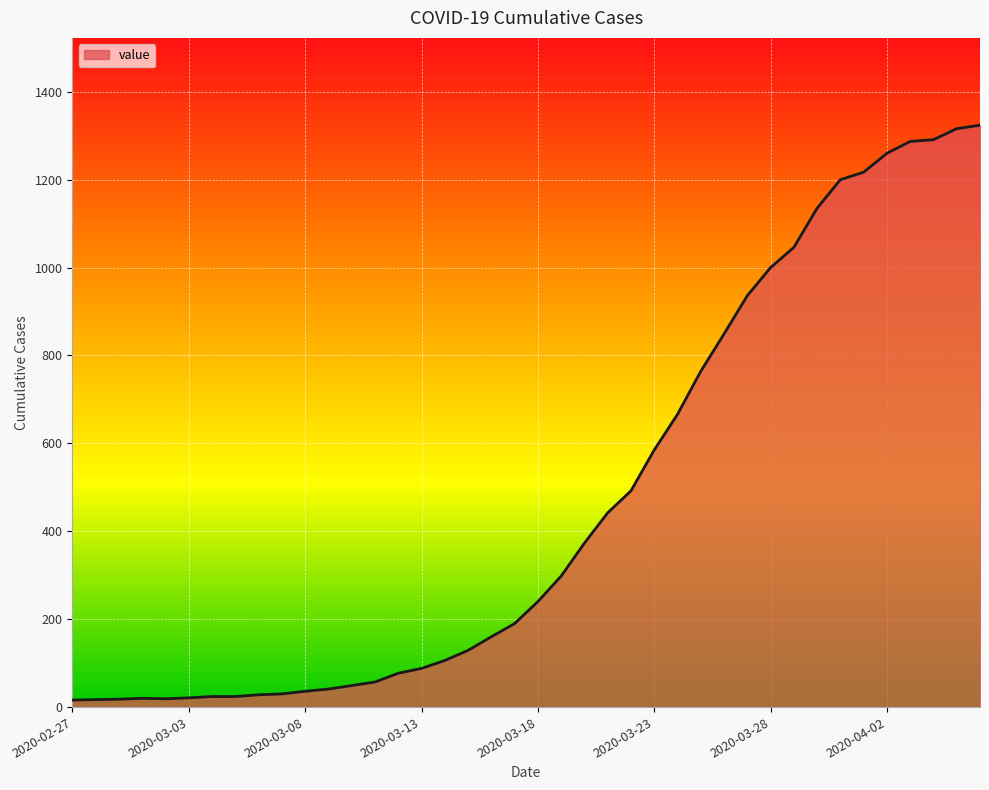

How many lines are shown in the chart?

1